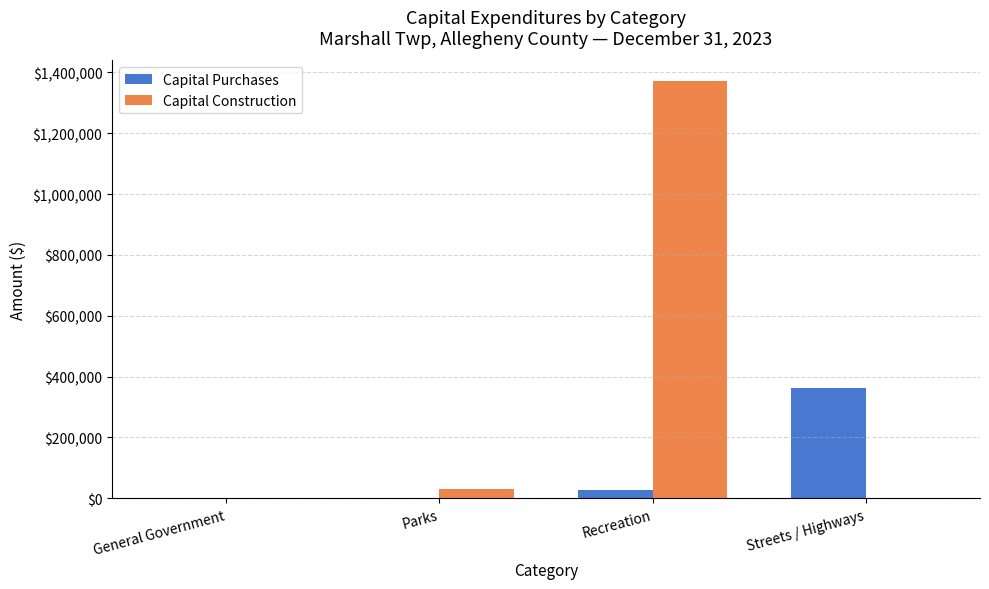

Which category has the highest value across all series?

Recreation